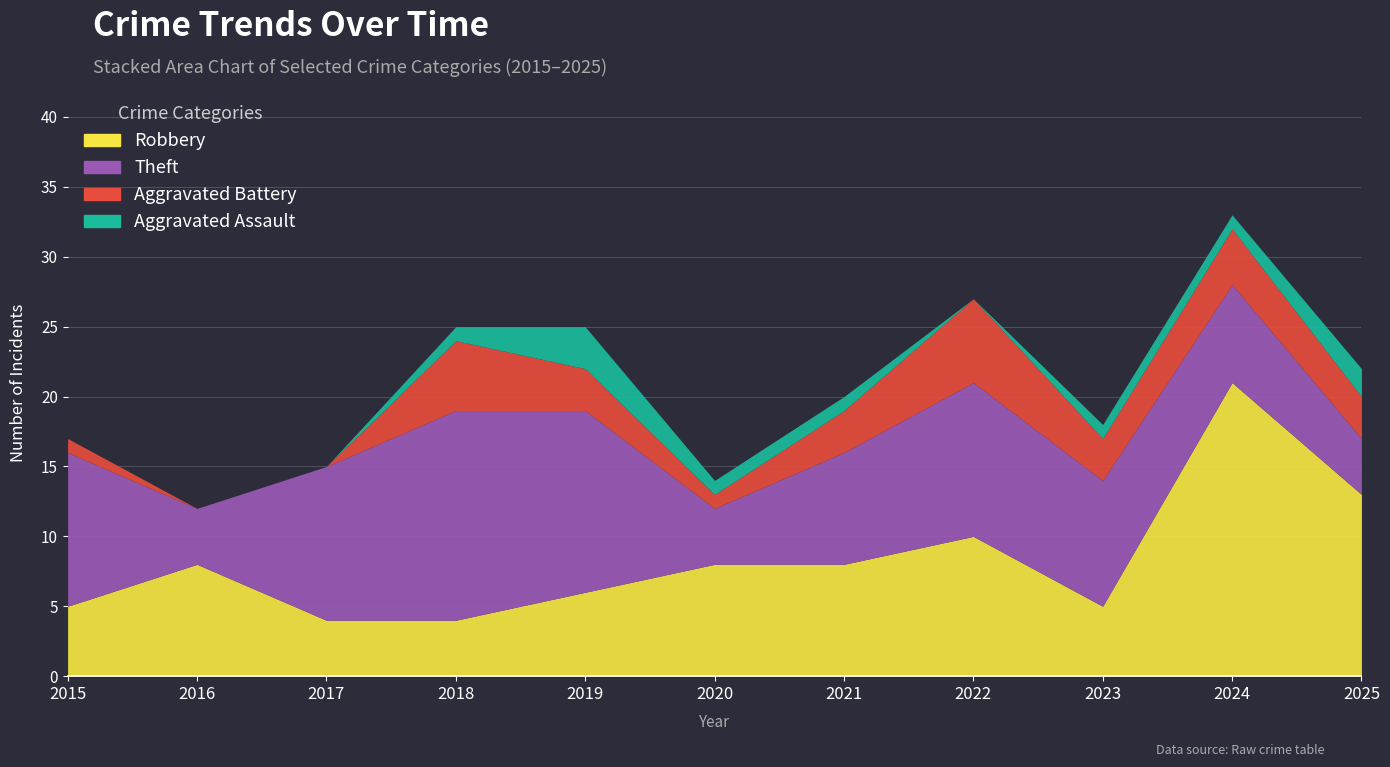

Between 2020 and 2015, which is larger?

2020